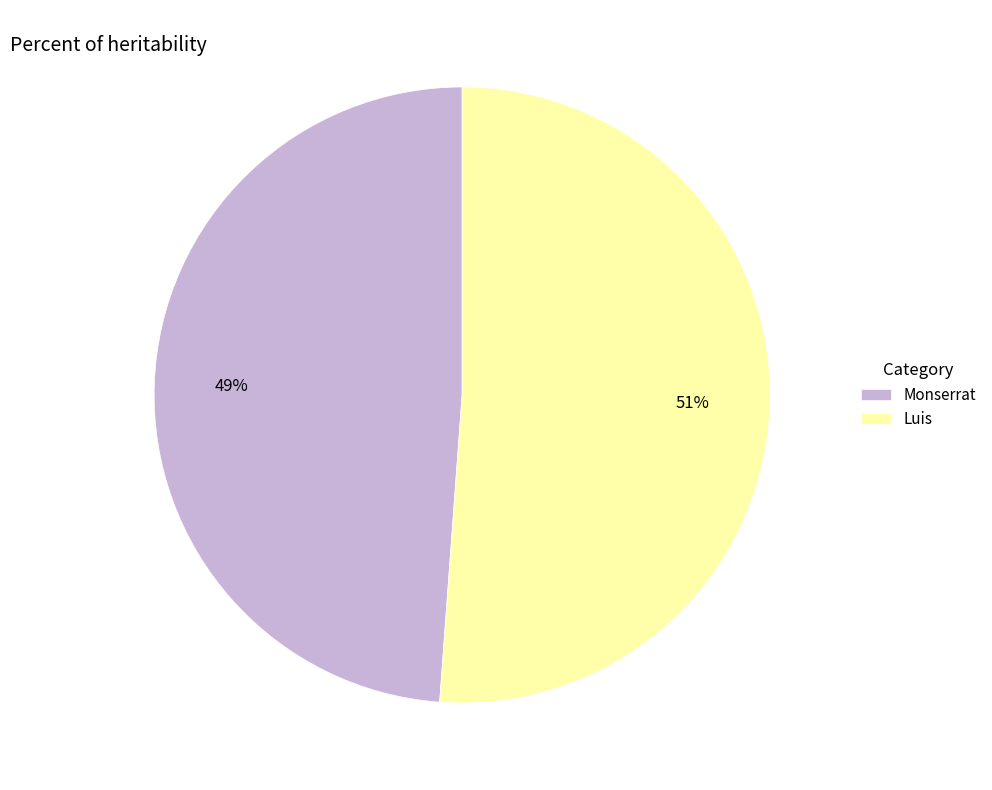

True or false: Monserrat accounts for 63% of the total.

False